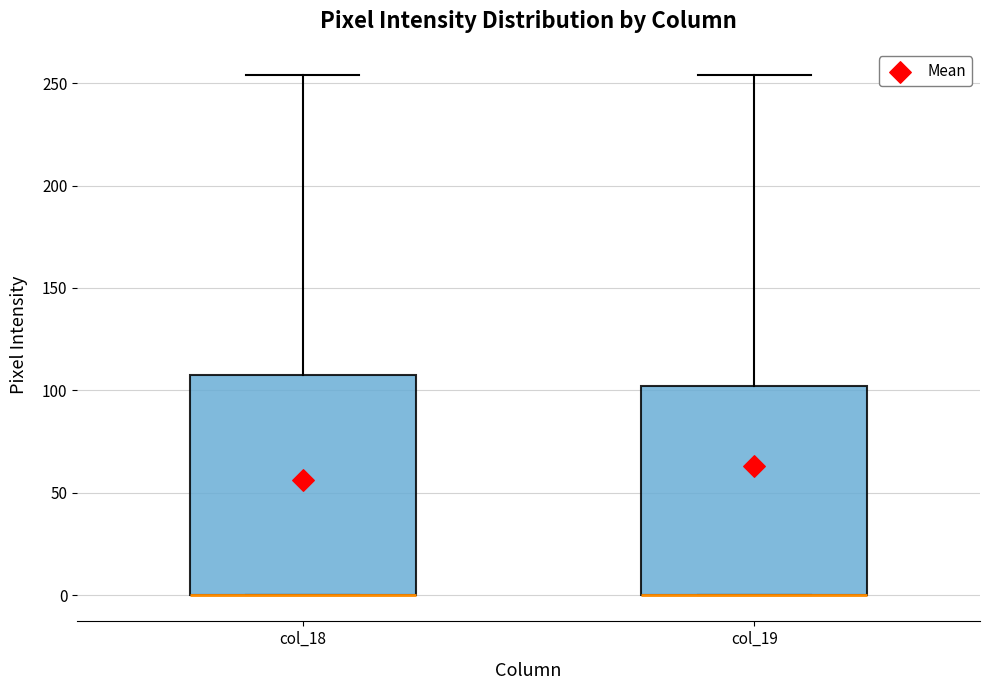

Reading left to right, read every box against the y-axis: the position of its median line, the range the box covers, and the ends of its whiskers. The values are not printed on the chart, so give them approximately, as read against the axis.

col_18: median 0 (drawn on the box's lower edge), box 0 to 110, whiskers 0 to 255
col_19: median 0 (drawn on the box's lower edge), box 0 to 100, whiskers 0 to 255